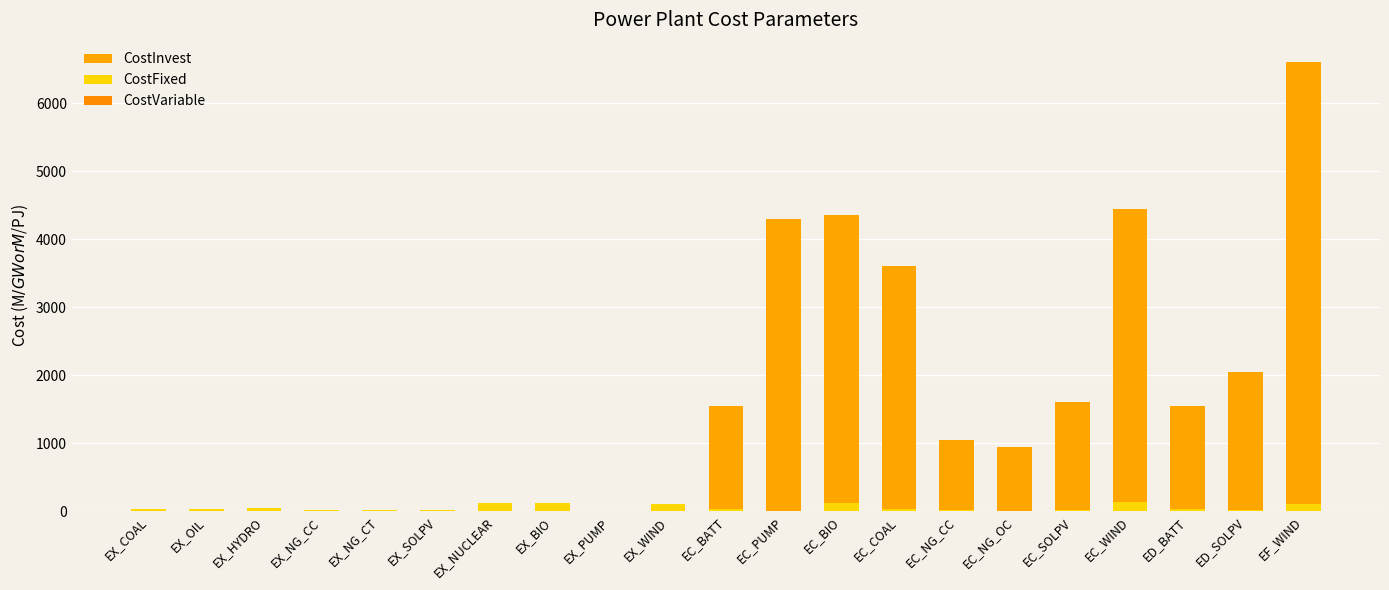

How many values in the CostFixed series are below 38?

10